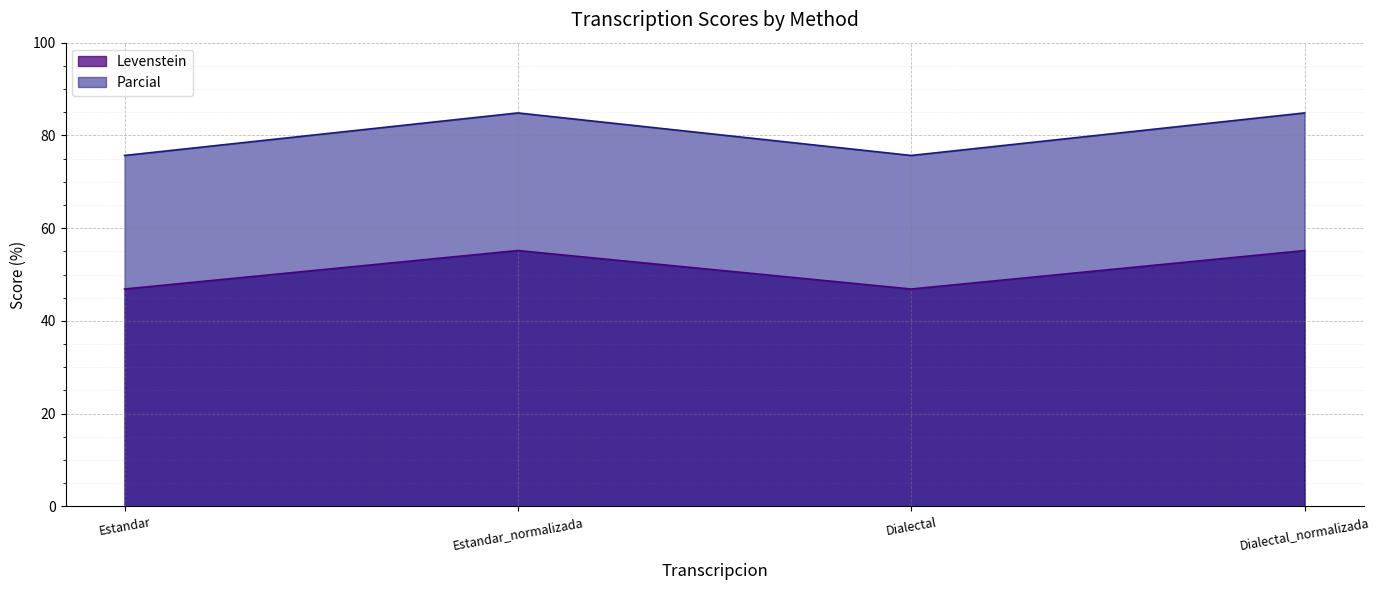

True or false: Parcial and Levenstein intersect in this chart.

False